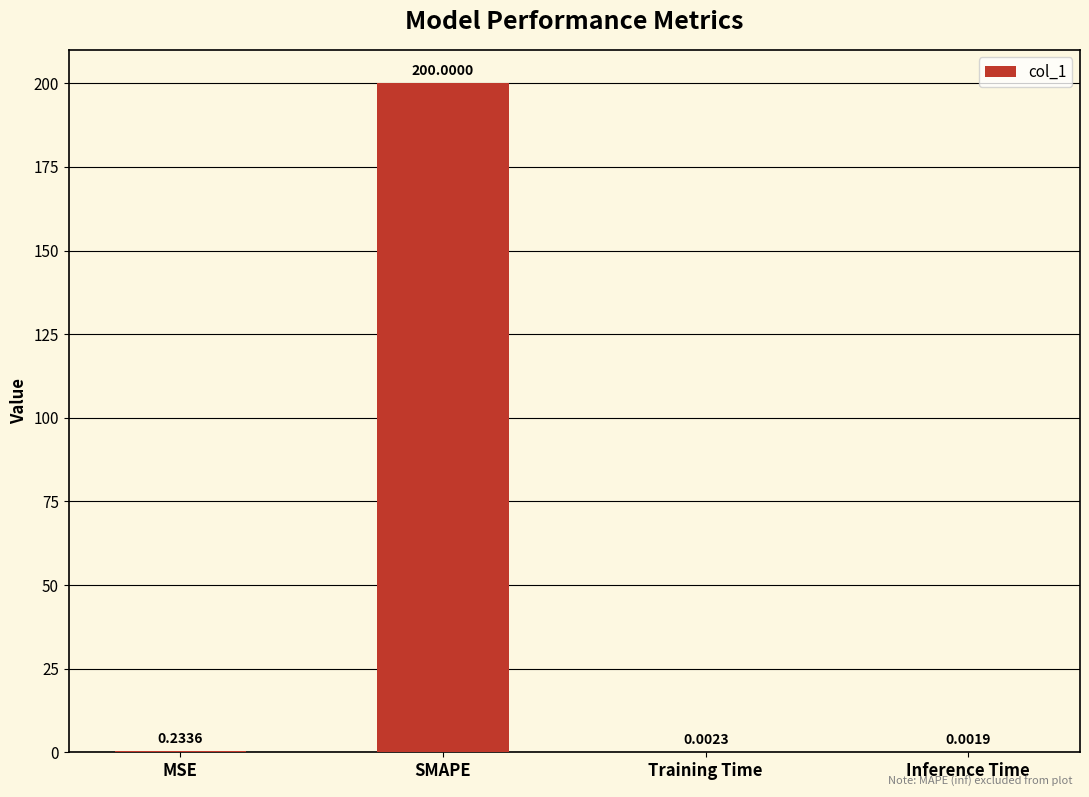

Which label corresponds to the largest value in the chart?

SMAPE